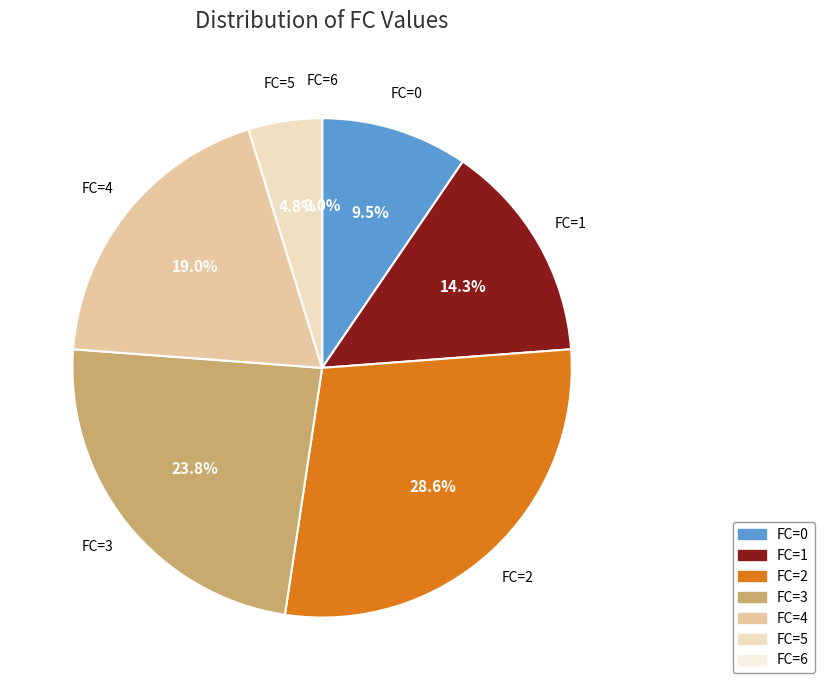

Is it true that FC=1 is 14% of the pie?

True